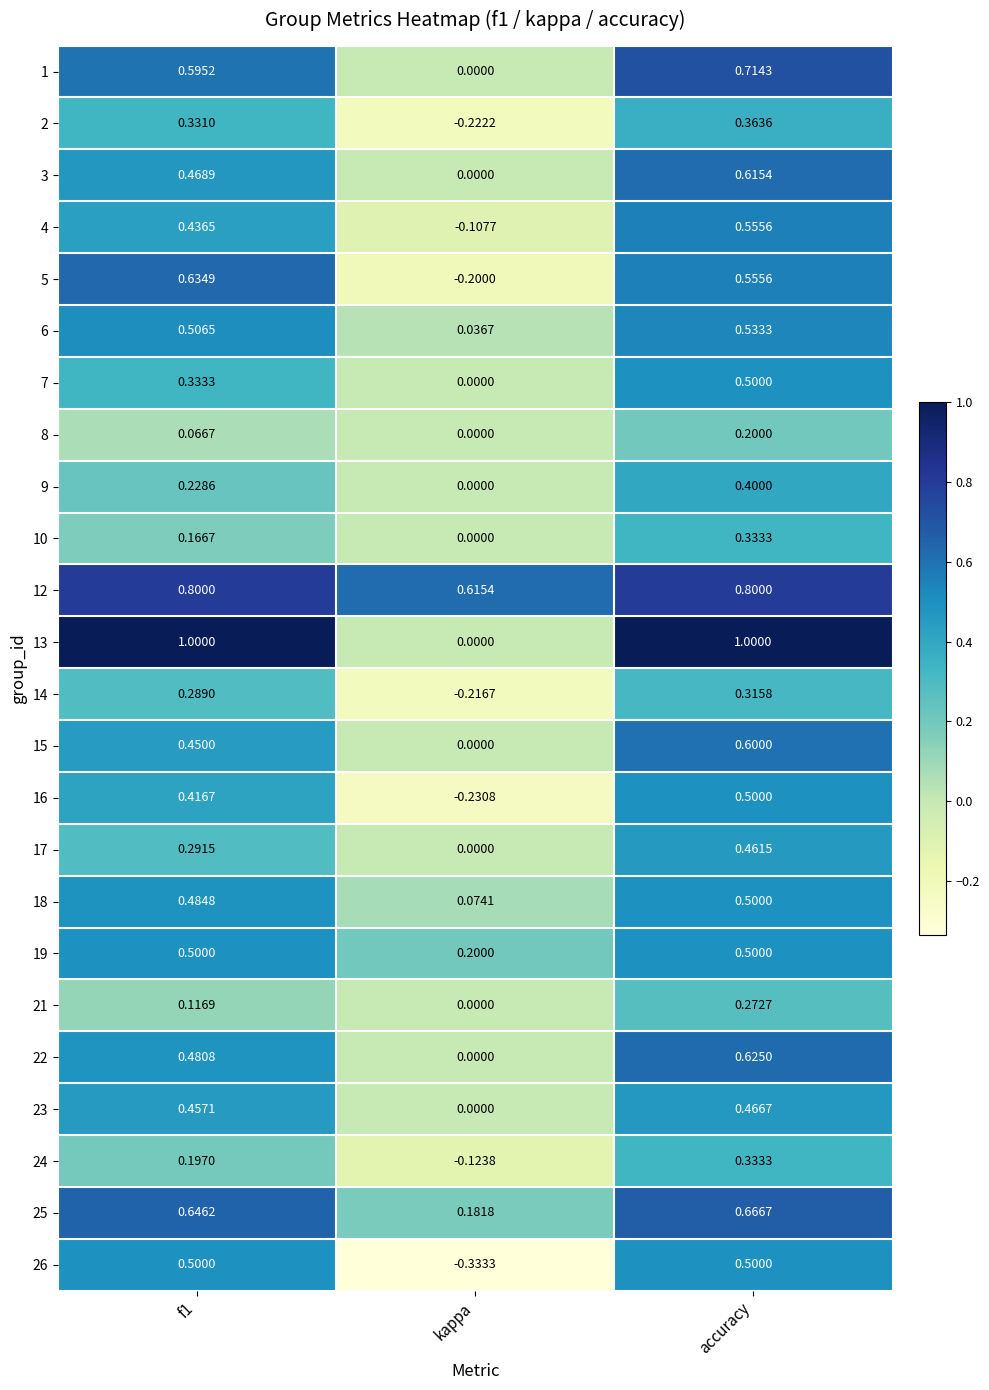

At which label does 6 reach its peak?

accuracy